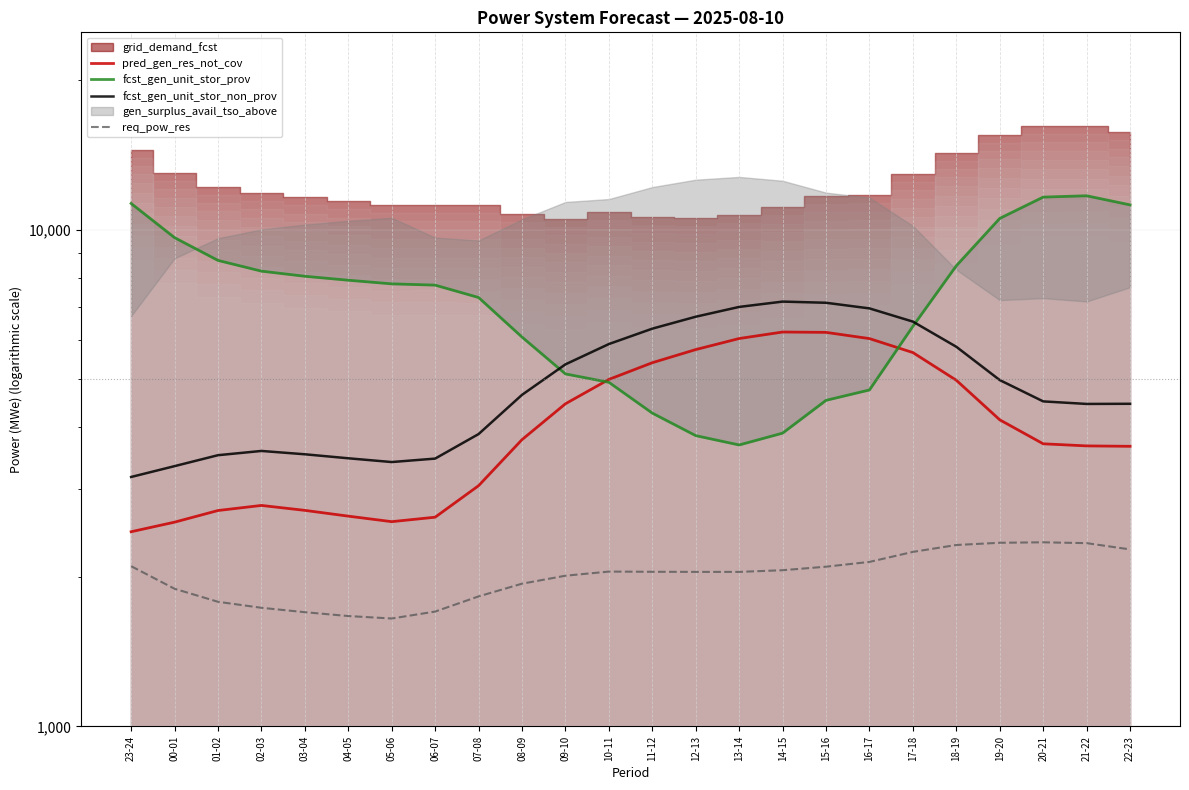

True or false: req_pow_res and fcst_gen_unit_stor_non_prov cross at least once.

False